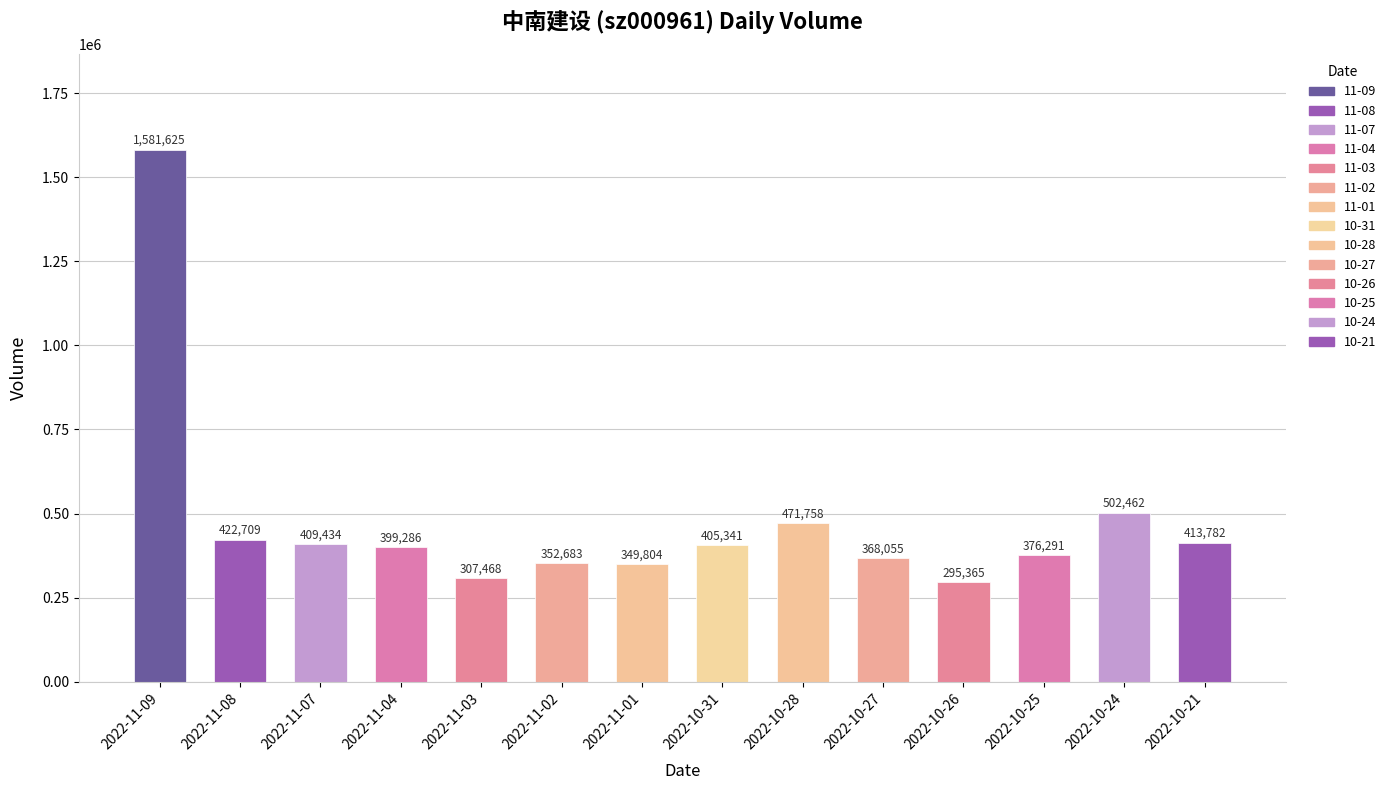

Rank the categories by value from highest to lowest.

2022-11-09, 2022-10-24, 2022-10-28, 2022-11-08, 2022-10-21, 2022-11-07, 2022-10-31, 2022-11-04, 2022-10-25, 2022-10-27, 2022-11-02, 2022-11-01, 2022-11-03, 2022-10-26